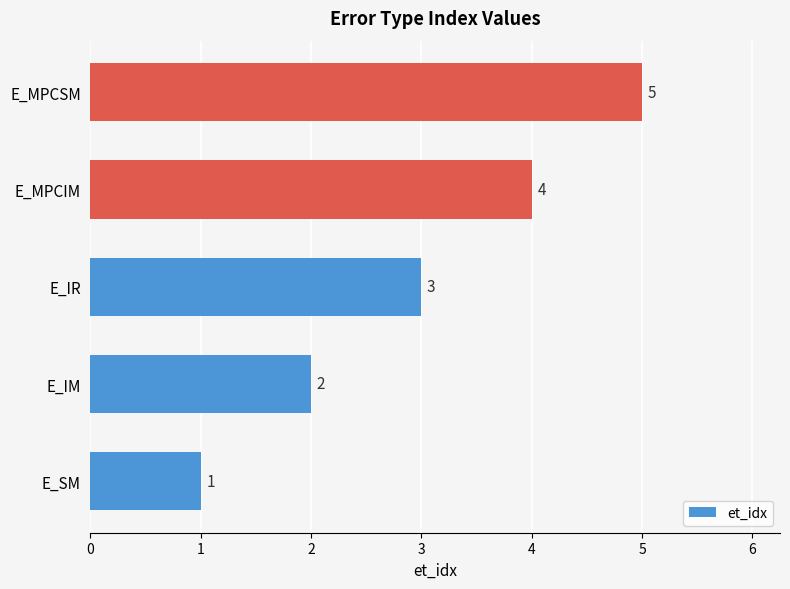

How many values are below 3?

2